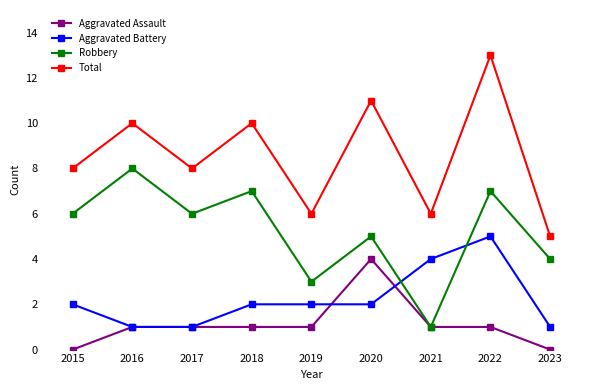

Reading left to right, extract all data points from this chart.

Aggravated Assault: 2015=0	2016=1	2017=1	2018=1	2019=1	2020=4	2021=1	2022=1	2023=0
Aggravated Battery: 2015=2	2016=1	2017=1	2018=2	2019=2	2020=2	2021=4	2022=5	2023=1
Robbery: 2015=6	2016=8	2017=6	2018=7	2019=3	2020=5	2021=1	2022=7	2023=4
Total: 2015=8	2016=10	2017=8	2018=10	2019=6	2020=11	2021=6	2022=13	2023=5